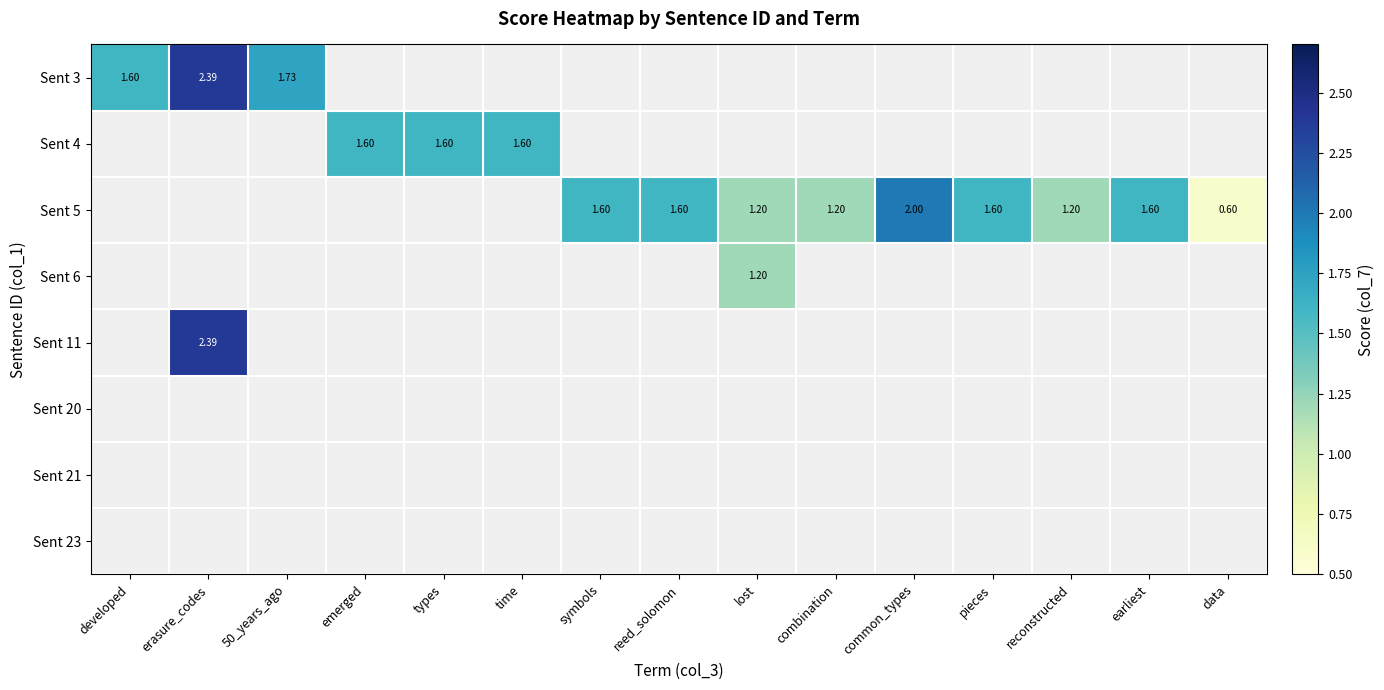

Which series changed the most between lost and earliest?

Sent 5